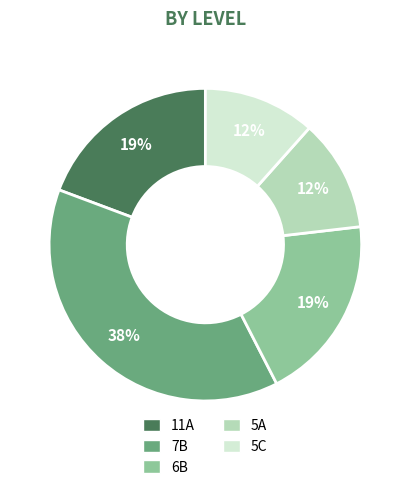

To the nearest percent, what percentage of the pie is 6B?

19%